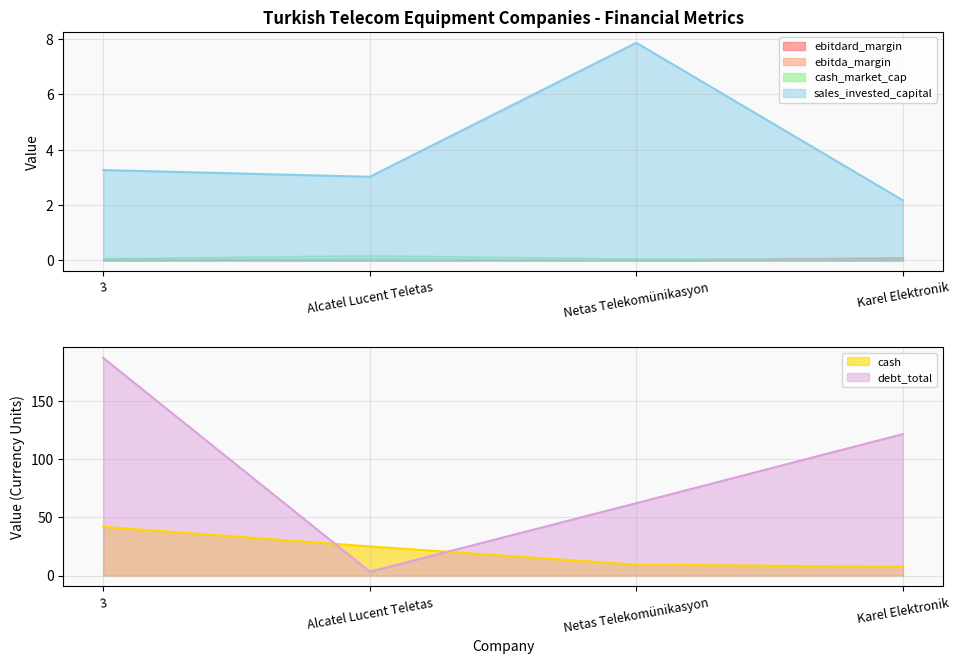

What is the sum of all debt_total values?

374.1